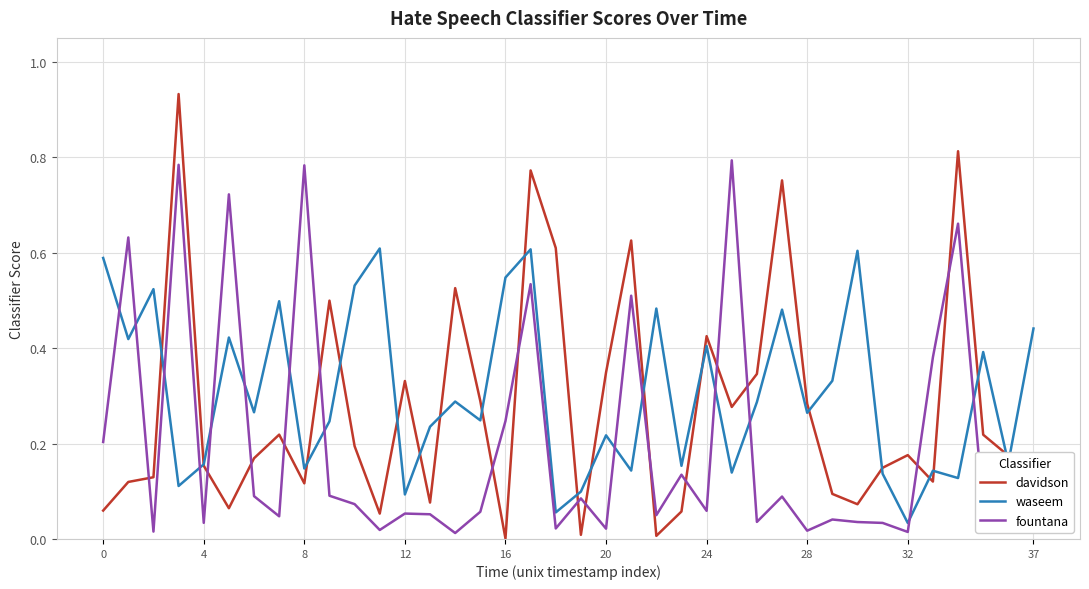

List the series in order of their overall mean, highest first.

waseem, davidson, fountana